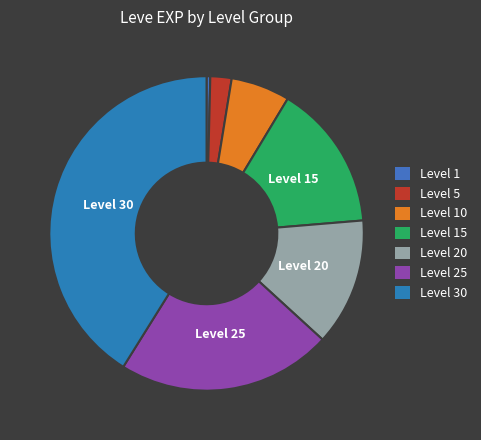

Count the number of slices in the pie.

7